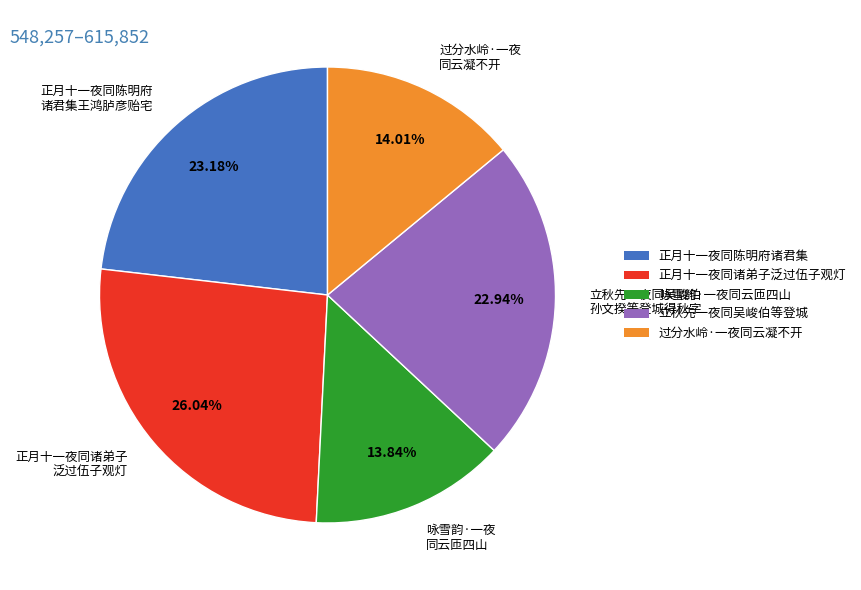

Which slice is the largest?

正月十一夜同诸弟子 泛过伍子观灯